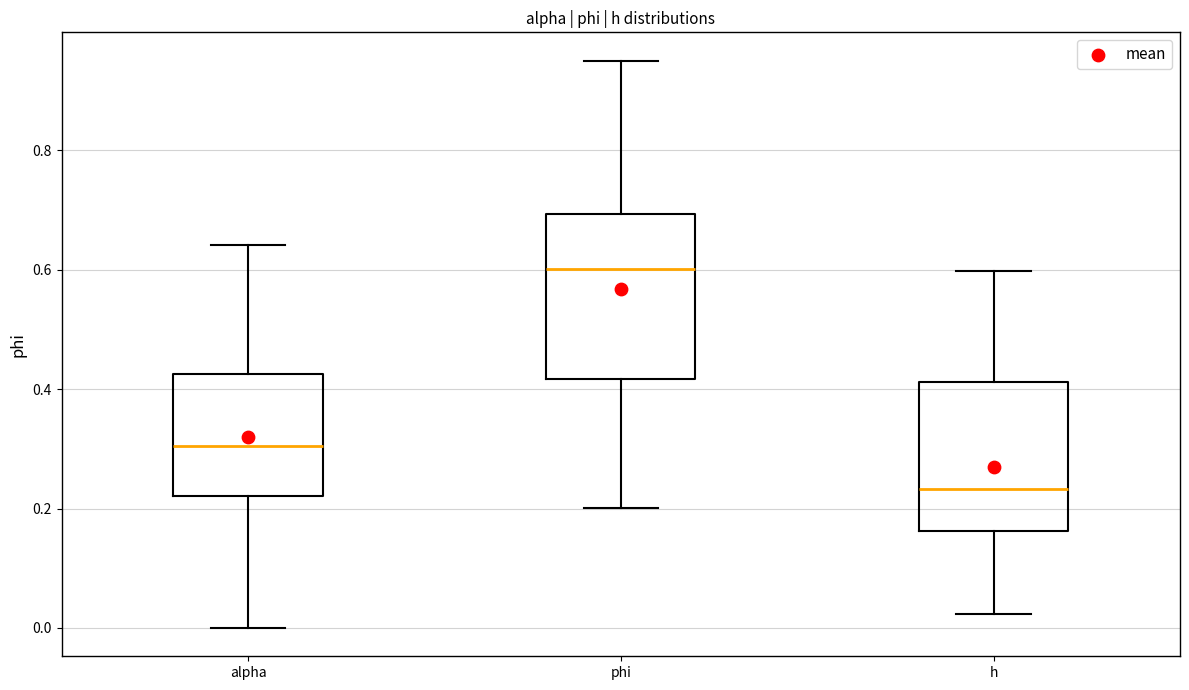

Comparing the boxes themselves (not the whiskers), which one is the tallest?

phi